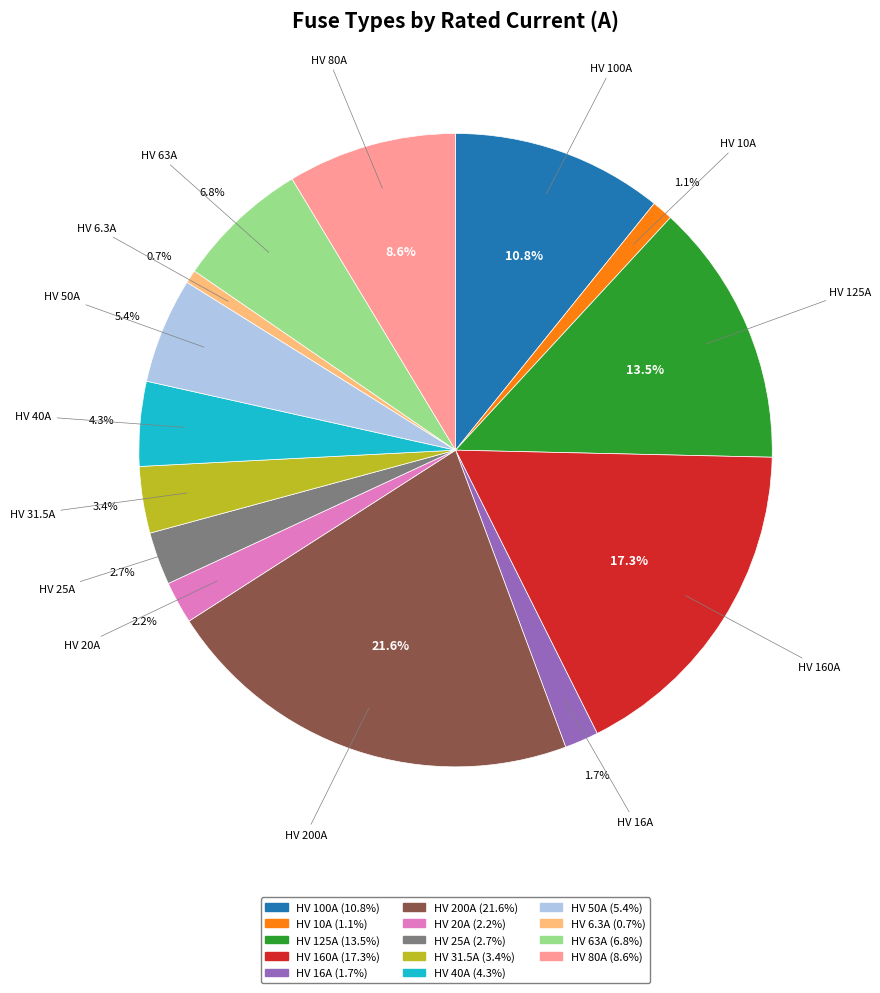

What is the ratio of the value at HV 40A to the value at HV 31.5A?

1.3